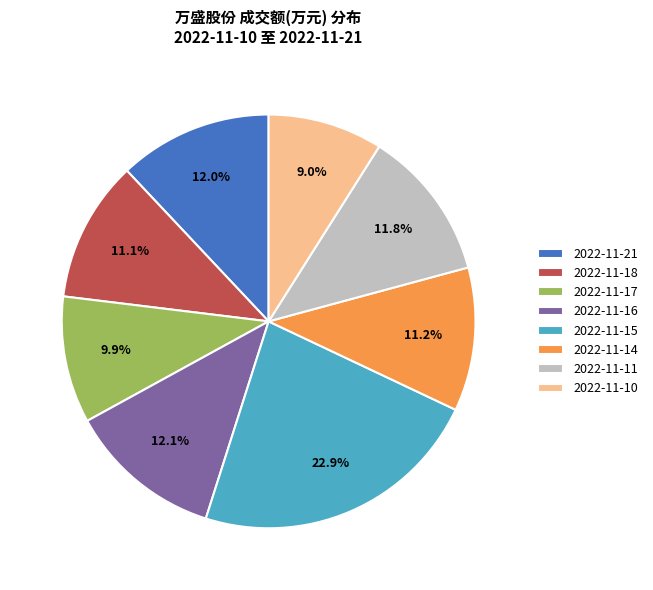

What percentage is the 2022-11-17 slice, to the nearest percent?

10%